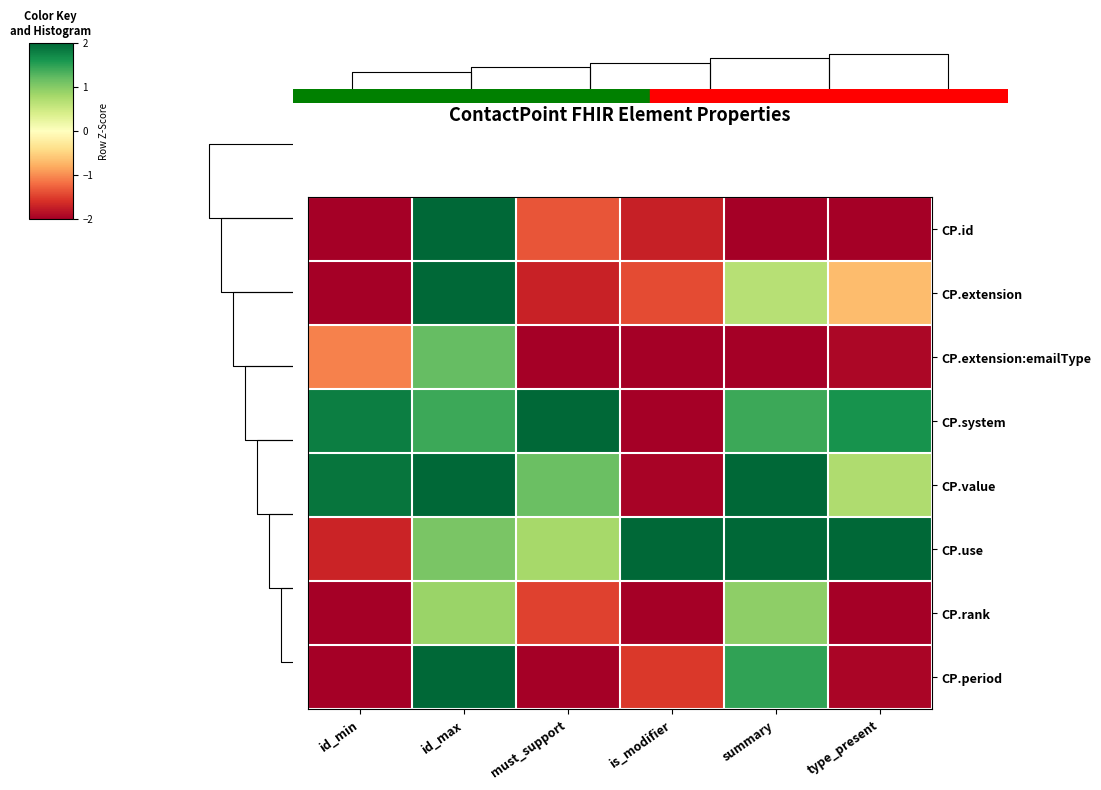

Which category has the lowest value in the CP.period series?

id_min